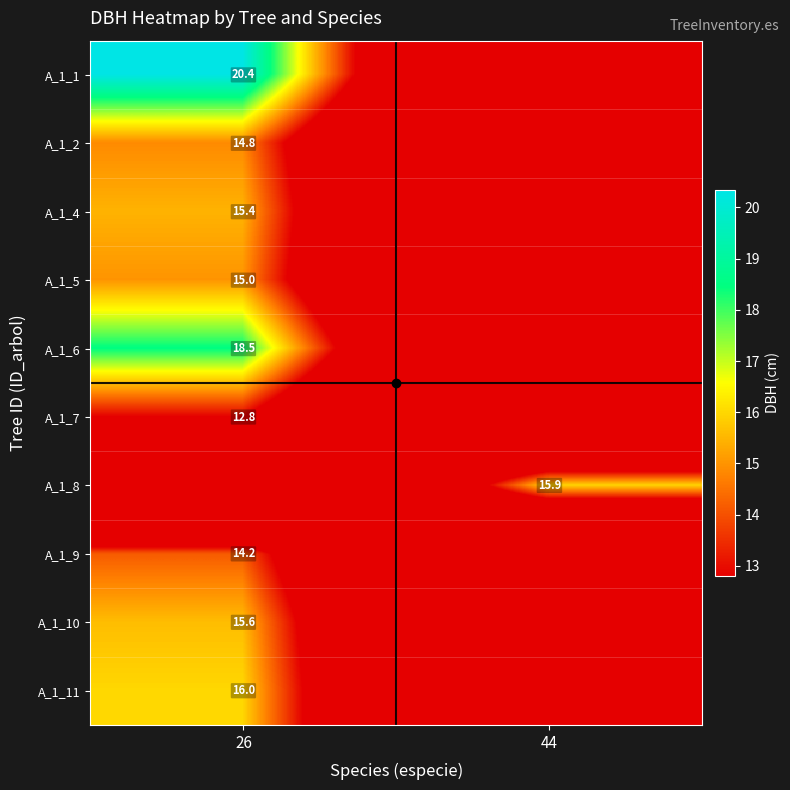

Which label corresponds to the smallest value in the chart?

44